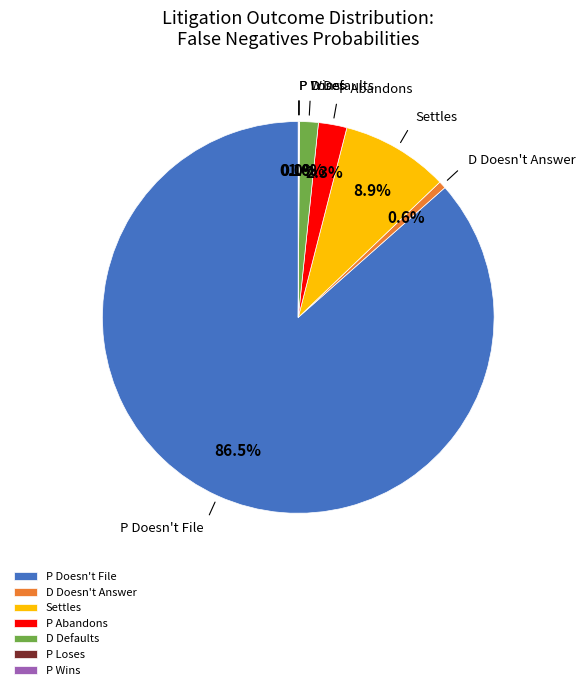

Between P Doesn't File and Settles, which is larger?

P Doesn't File